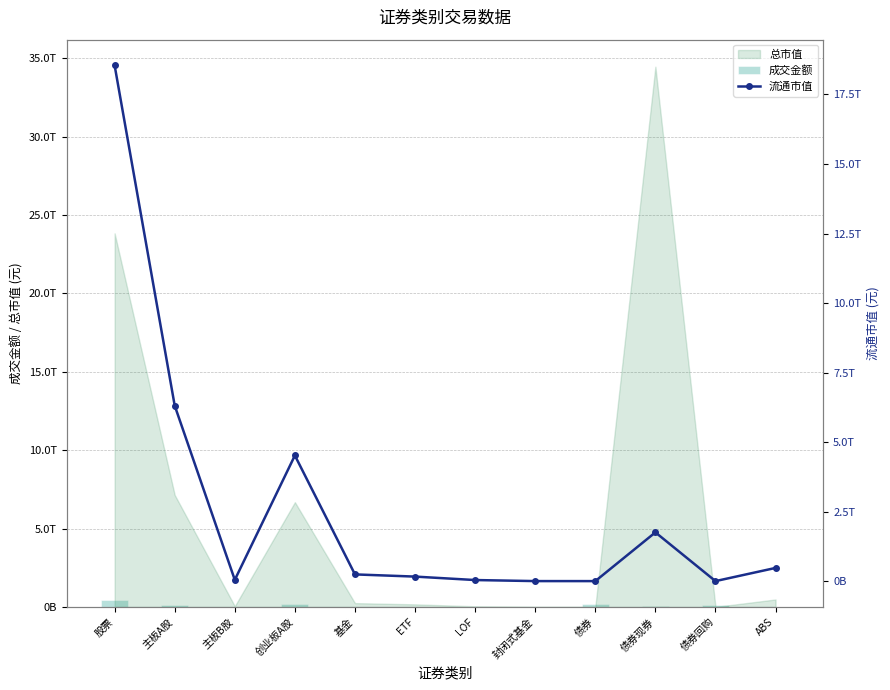

What is the difference between the maximum and minimum values in the 成交金额 series?

459427599973.6